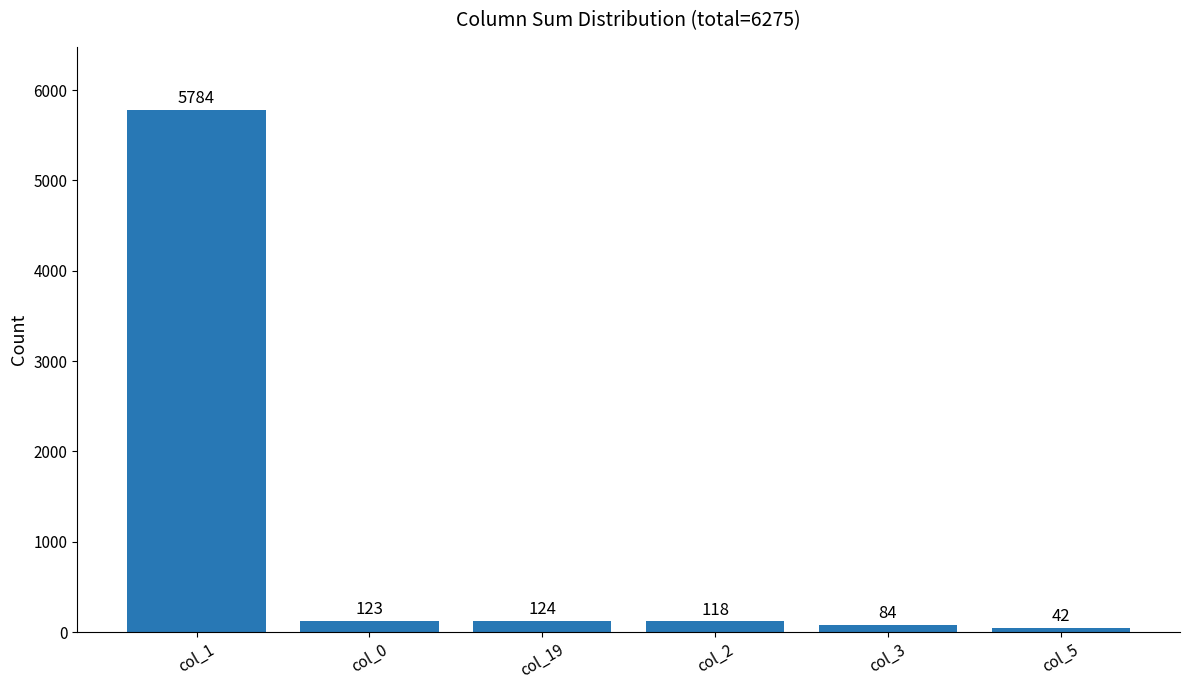

Is it true that the value at col_1 is 5784?

True